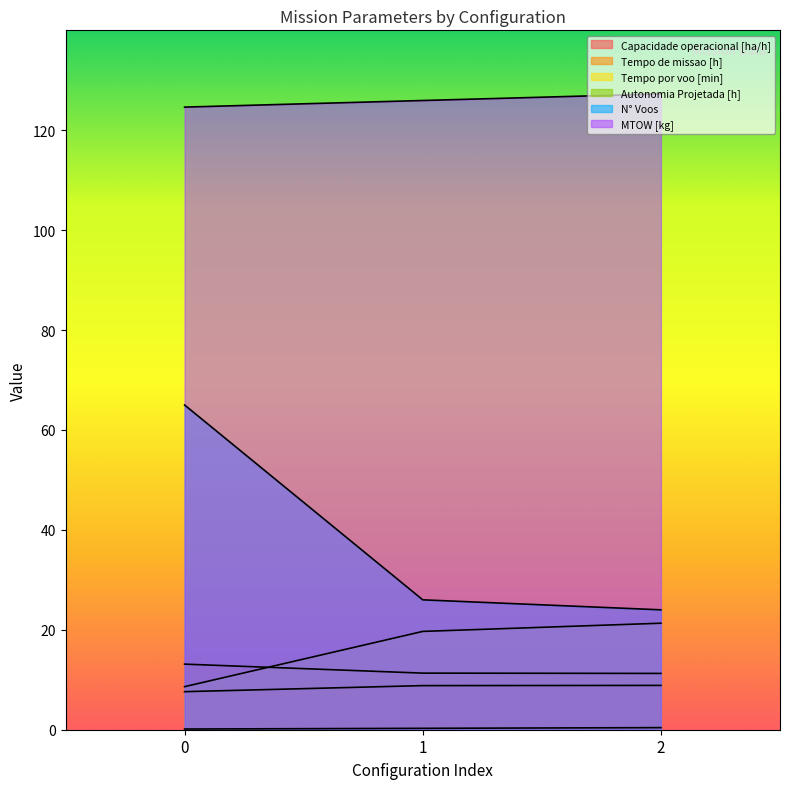

Reading left to right, transcribe all the data shown in this chart.

Capacidade operacional [ha/h]: 0=7.6	1=8.8	2=8.9
Tempo de missao [h]: 0=13.1	1=11.3	2=11.3
Tempo por voo [min]: 0=8.6	1=19.7	2=21.3
Autonomia Projetada [h]: 0=0.1	1=0.3	2=0.4
N° Voos: 0=65.0	1=26.0	2=24.0
MTOW [kg]: 0=124.6	1=126.0	2=127.3